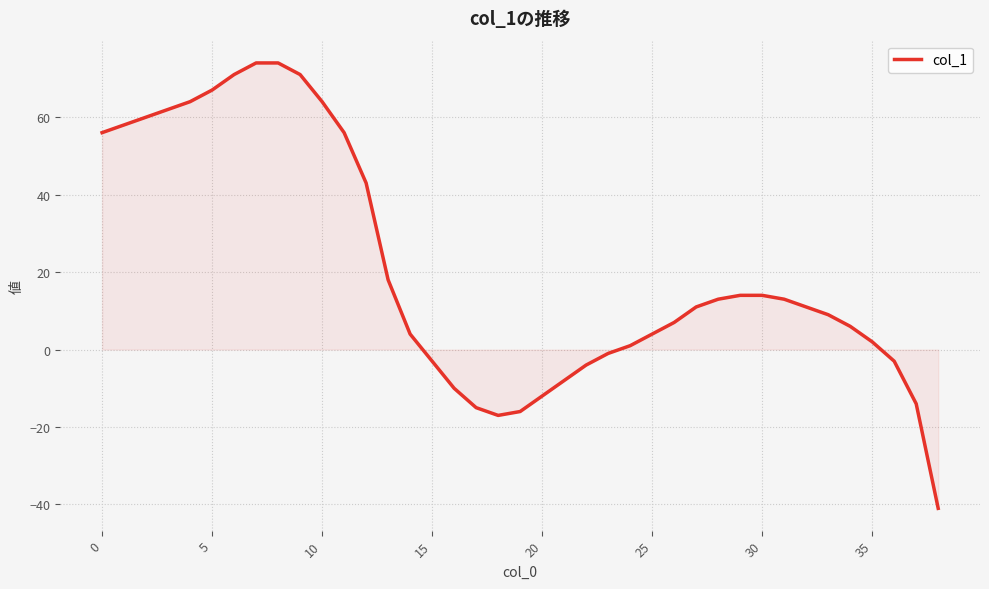

How many positive values are there?

27